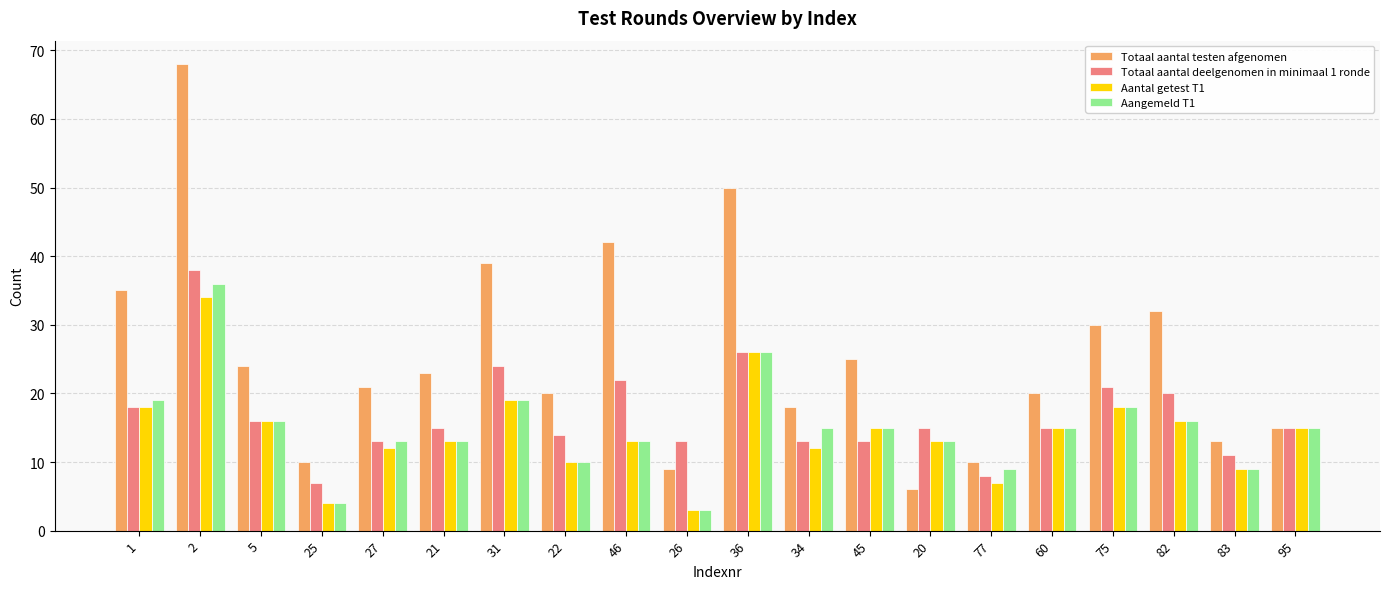

Are the bars horizontal?

No